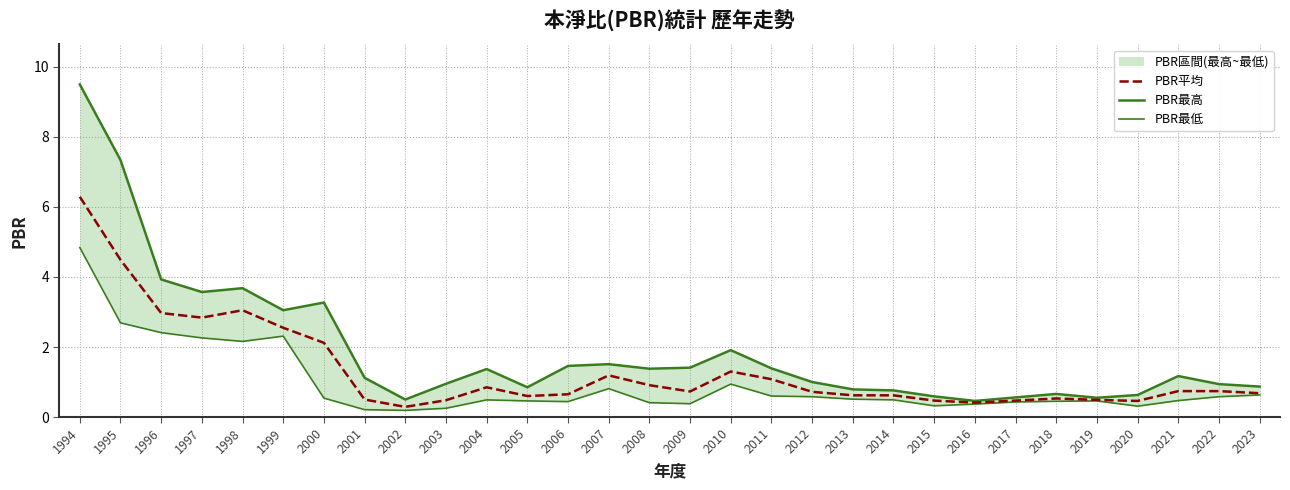

True or false: PBR平均 and PBR最低 intersect in this chart.

False